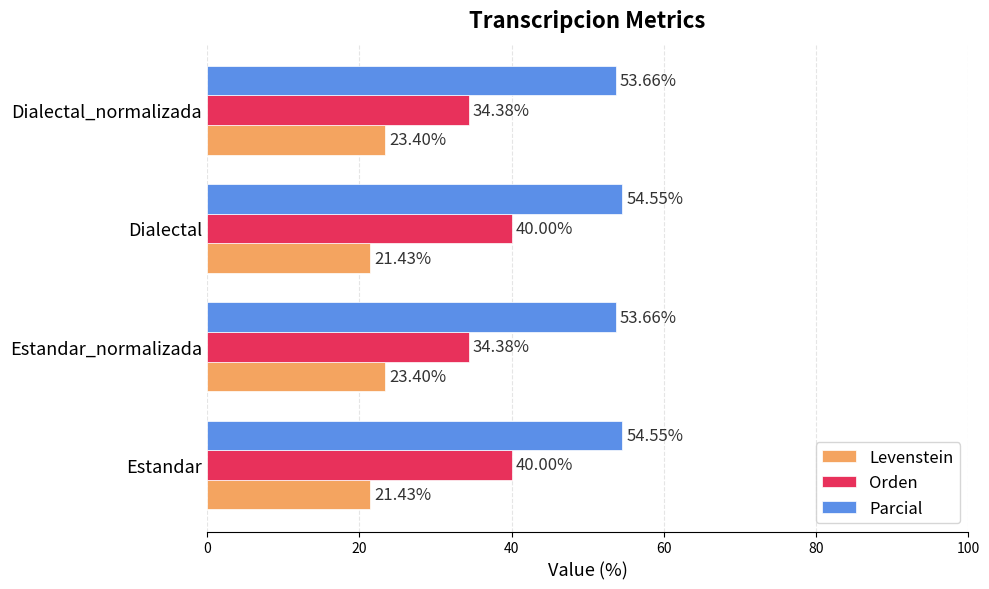

Which series has the largest total across all categories?

Parcial